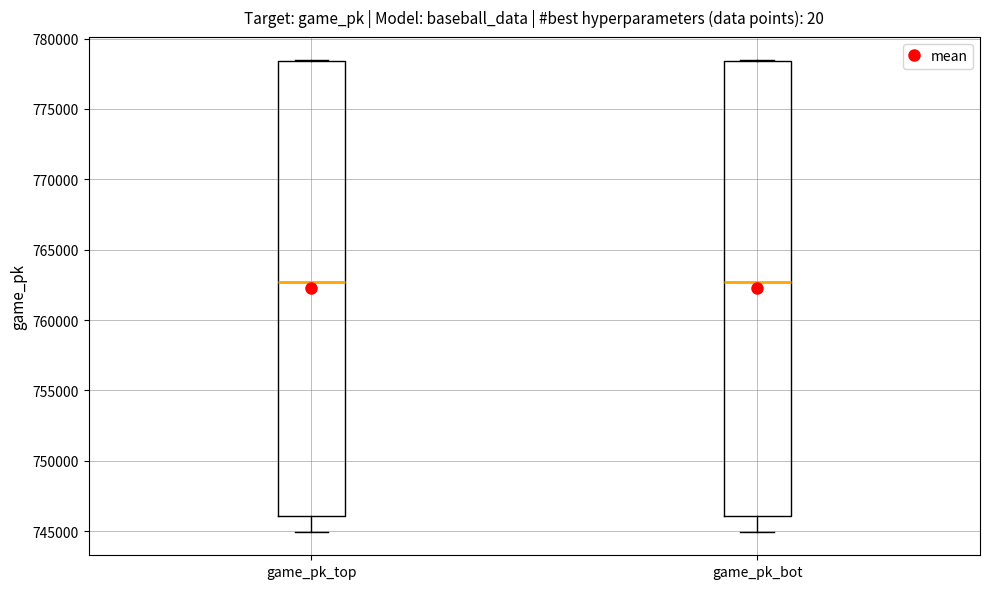

Where does the lower whisker of the box for game_pk_top end on the y-axis? The values are not printed on the chart, so give them approximately, as read against the axis.

745000